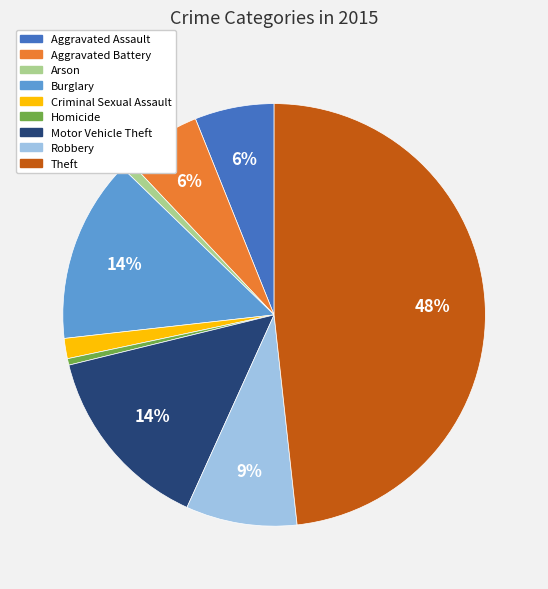

How many slices are in this pie chart?

9